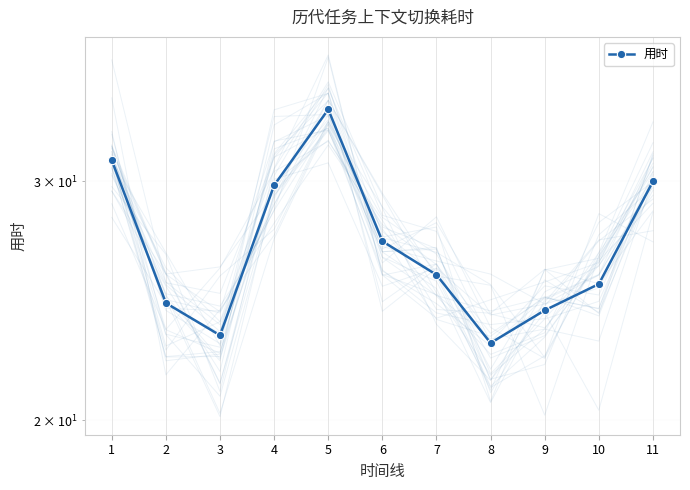

What is the value of the 2nd point from the left?

24.4